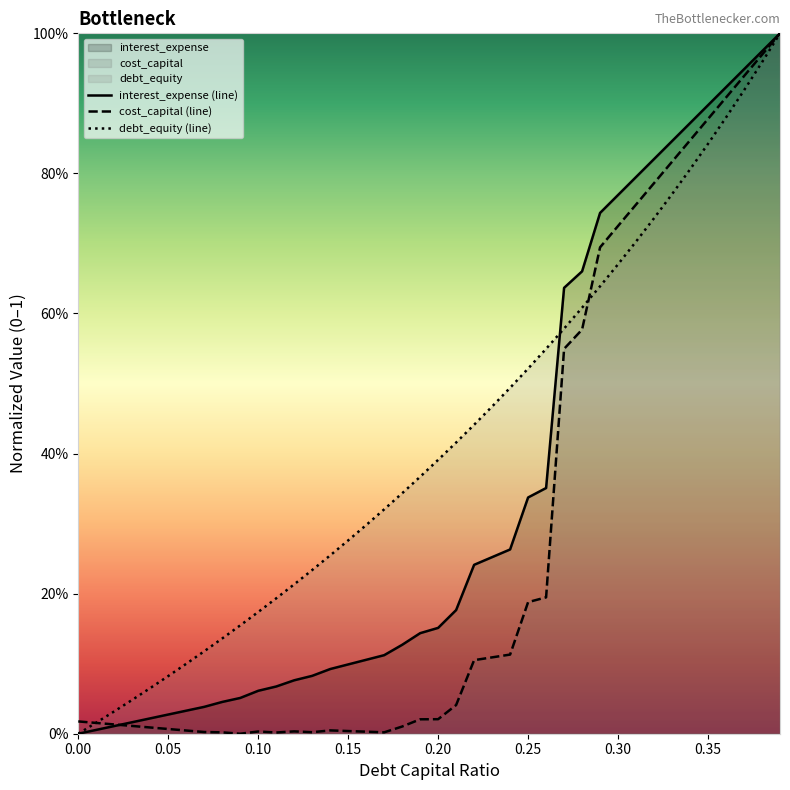

Does the chart display data point markers on the line(s)?

No